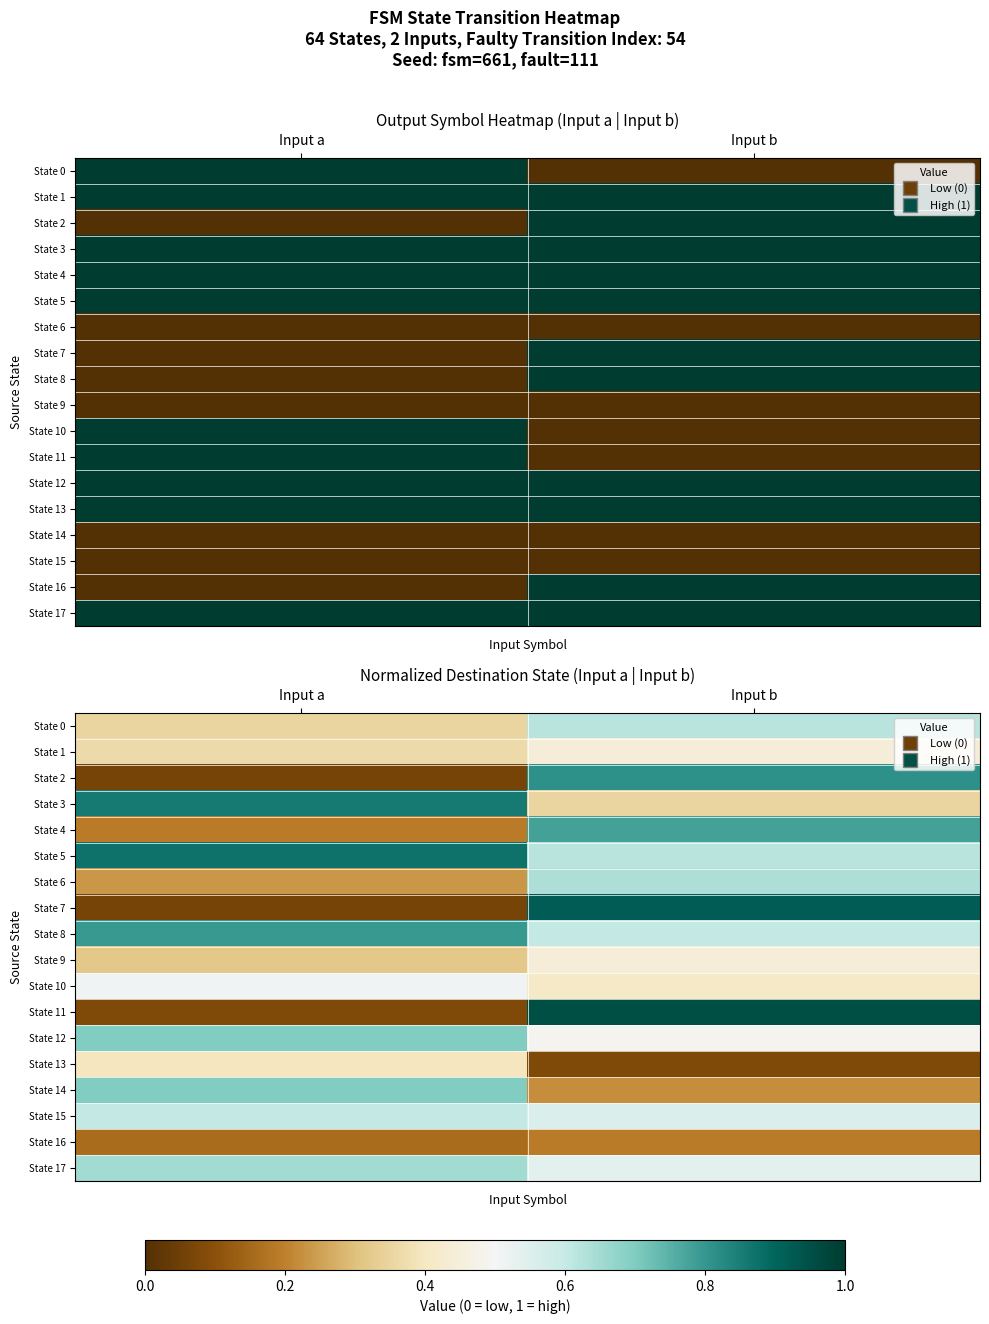

At which category is the sum across all series the highest?

Input b